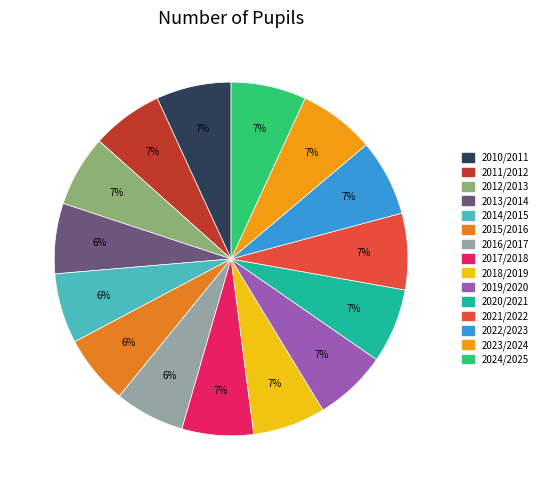

What is the change in value from 2011/2012 to 2015/2016?

-157